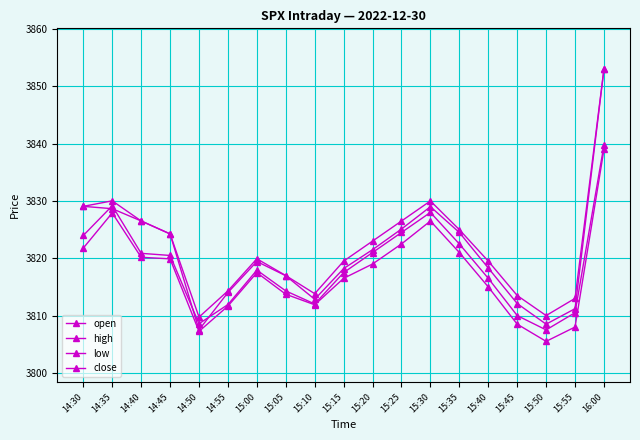

True or false: low and close cross at least once.

False